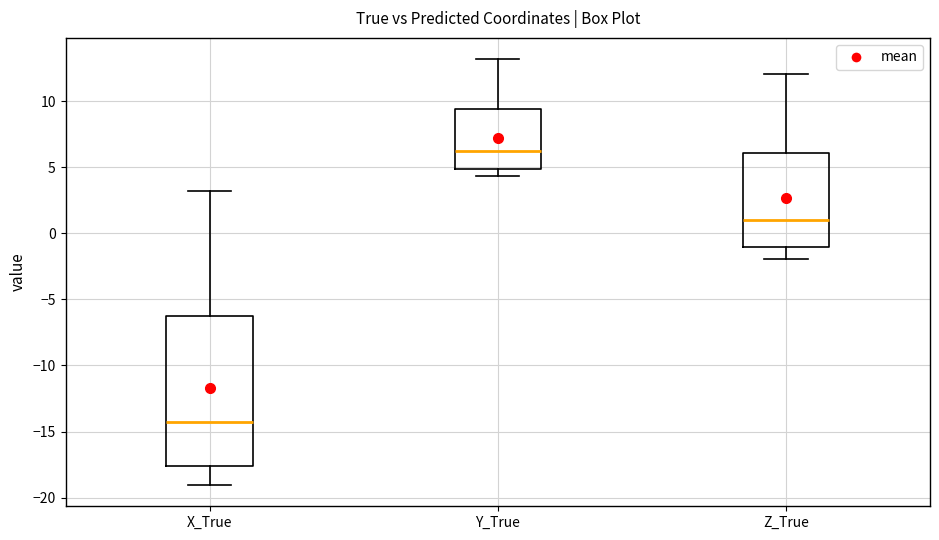

Reading left to right, read every box against the y-axis: the position of its median line, the range the box covers, and the ends of its whiskers. The values are not printed on the chart, so give them approximately, as read against the axis.

X_True: median -14.5, box -17.5 to -6.0, whiskers -19.0 to 3.0
Y_True: median 6.0, box 5.0 to 9.5, whiskers 4.5 to 13.0
Z_True: median 1.0, box -1.0 to 6.0, whiskers -2.0 to 12.0